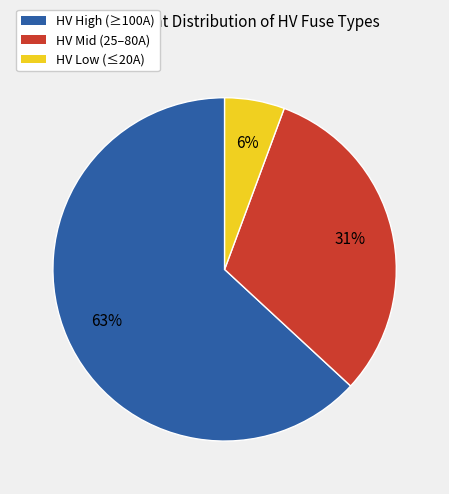

To the nearest percent, what is the difference between the largest and smallest slice percentages?

57%